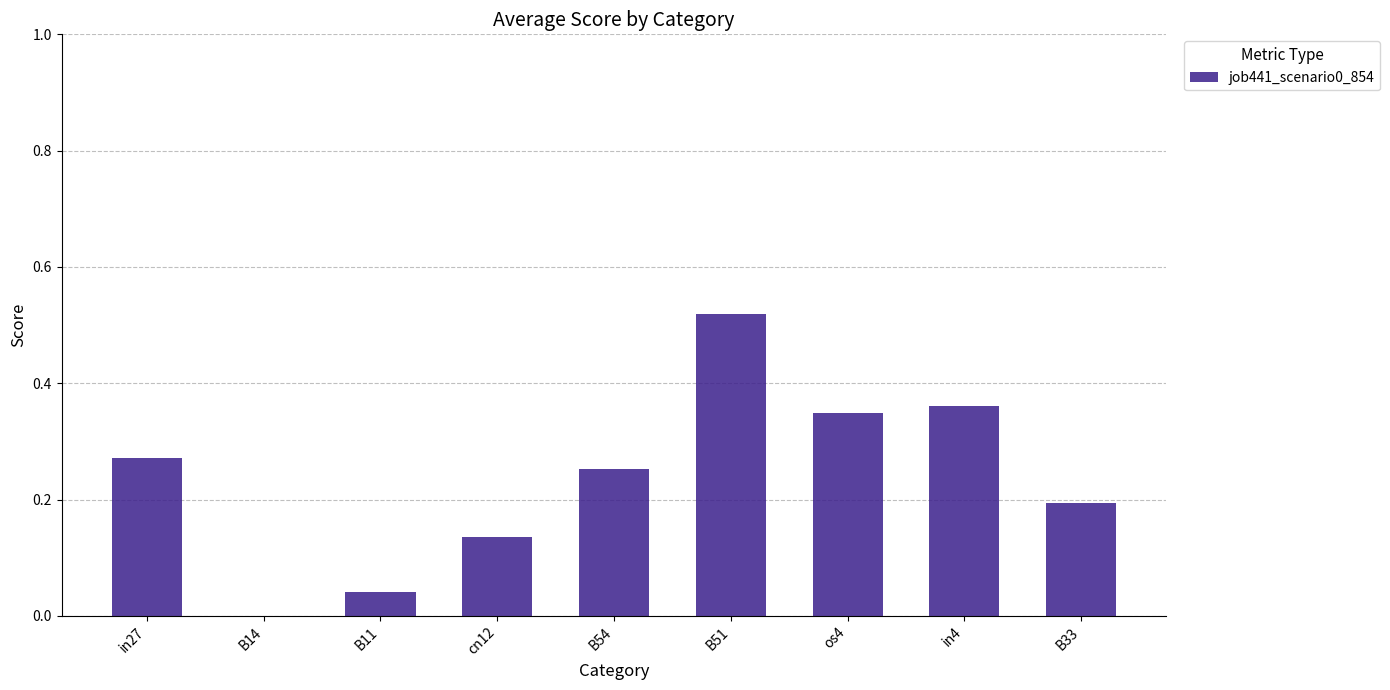

What is the sum of all values?

2.1